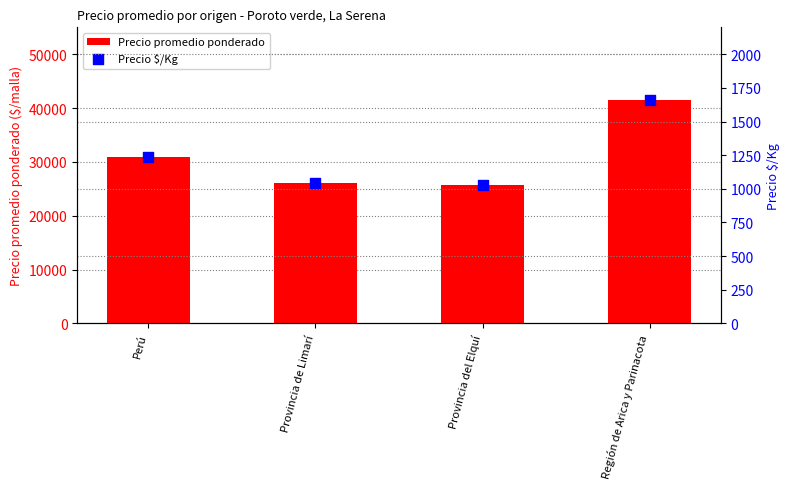

What are all the series names shown in the legend?

Precio promedio ponderado, Precio $/Kg